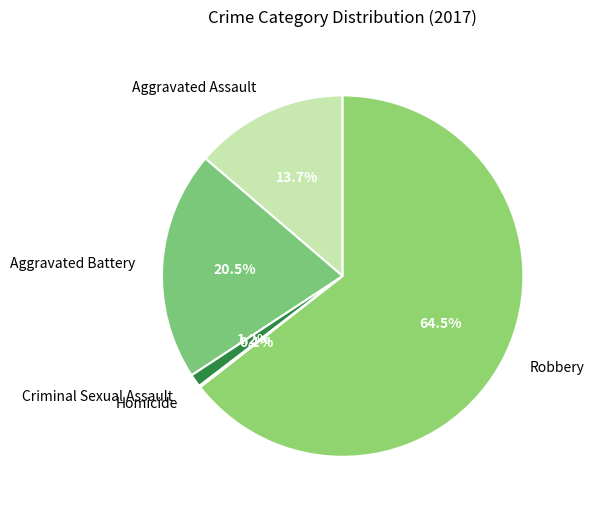

Approximately how many times larger is the value at Aggravated Battery compared to Aggravated Assault?

1.5